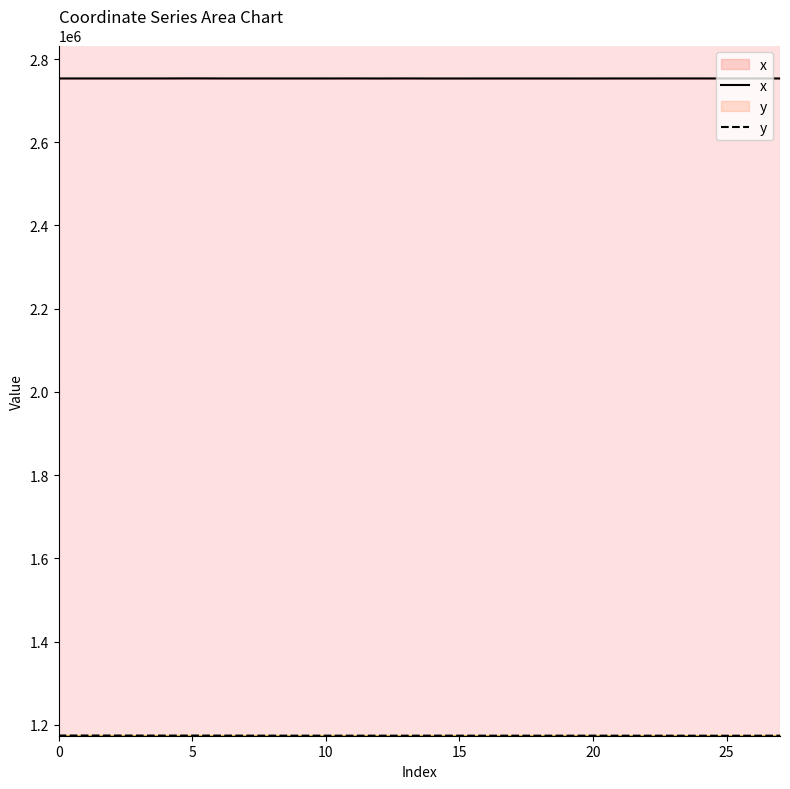

True or false: x has a value of 1905392.1 at 9.

False